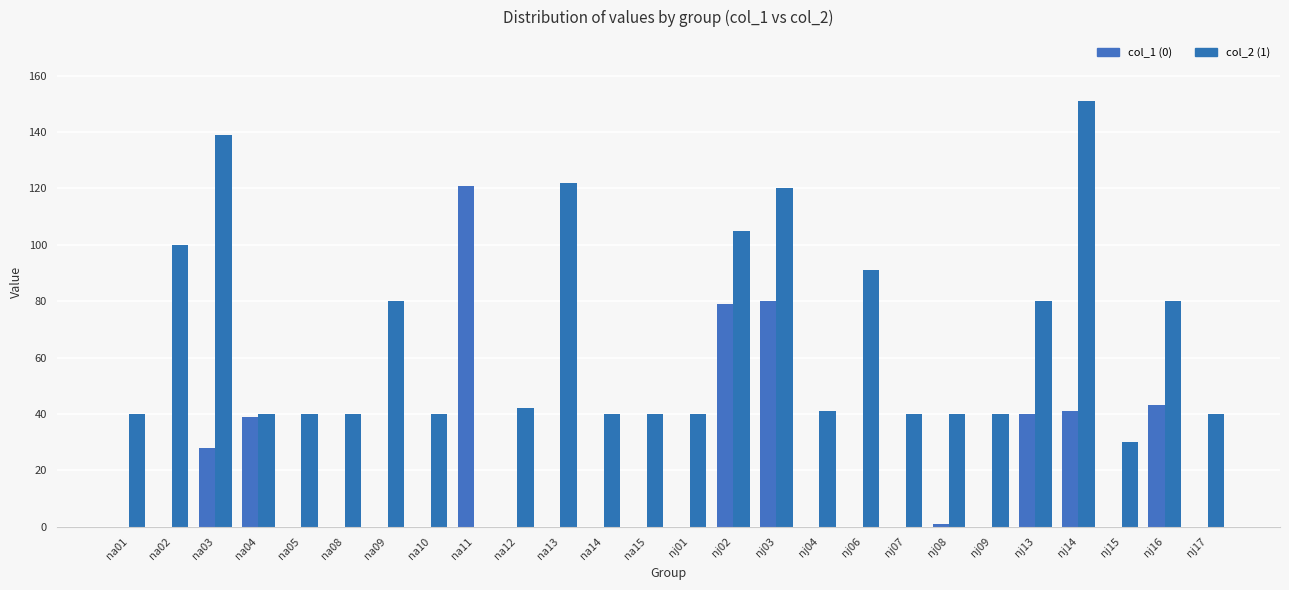

Reading left to right, extract all data points from this chart.

col_1 (0): 0	0	28	39	0	0	0	0	121	0	0	0	0	0	79	80	0	0	0	1	0	40	41	0	43	0
col_2 (1): 40	100	139	40	40	40	80	40	0	42	122	40	40	40	105	120	41	91	40	40	40	80	151	30	80	40